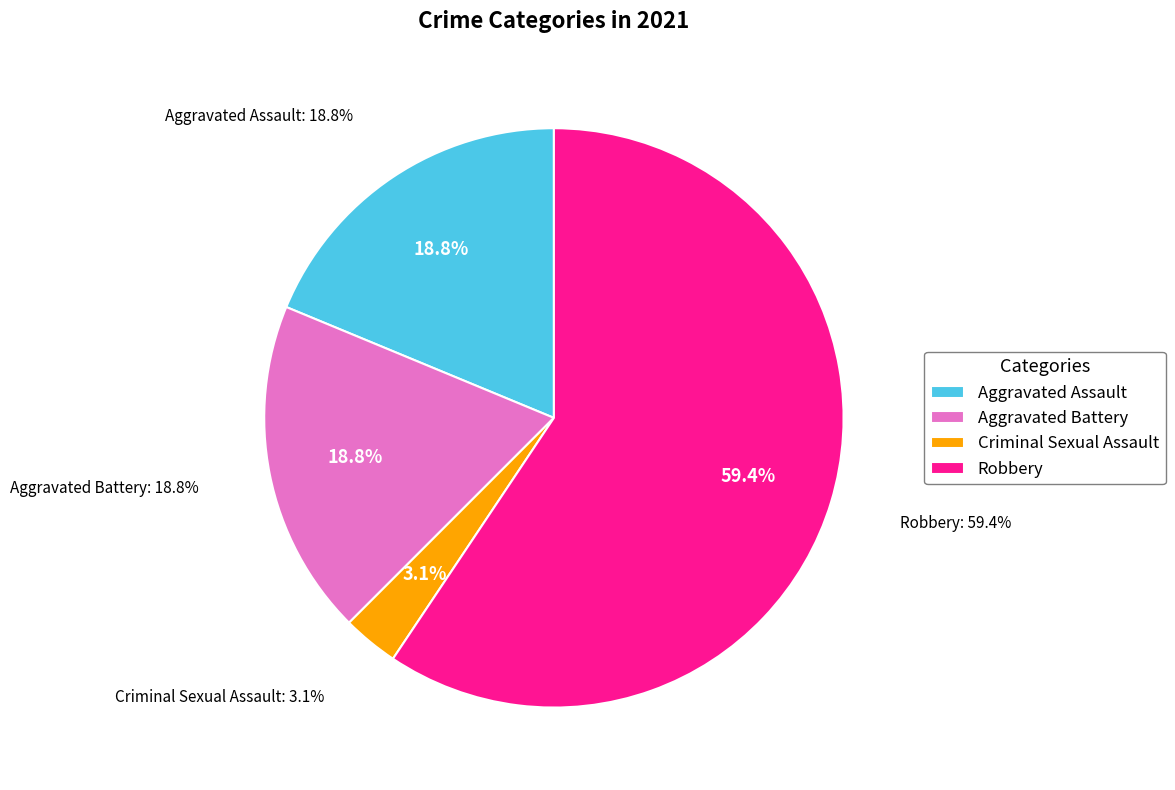

To the nearest percent, what is the average slice percentage?

25%